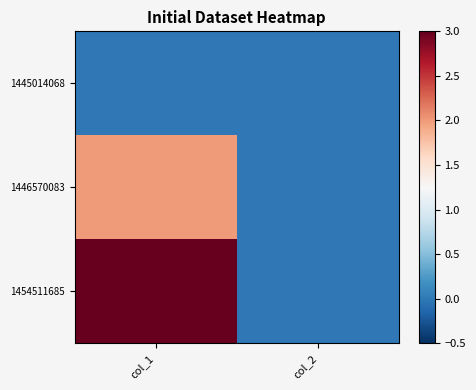

Which series has the largest range (max minus min)?

1454511685